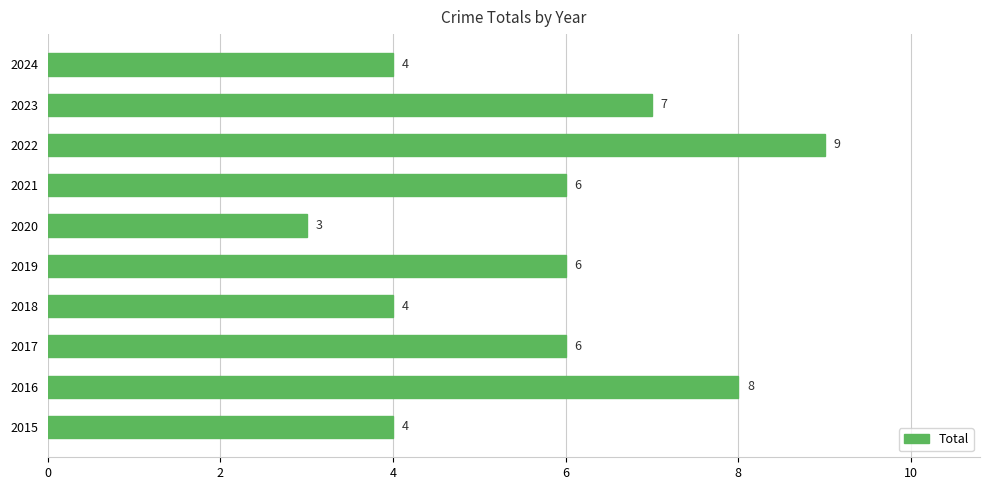

At which category does the chart reach its peak across all series?

2022